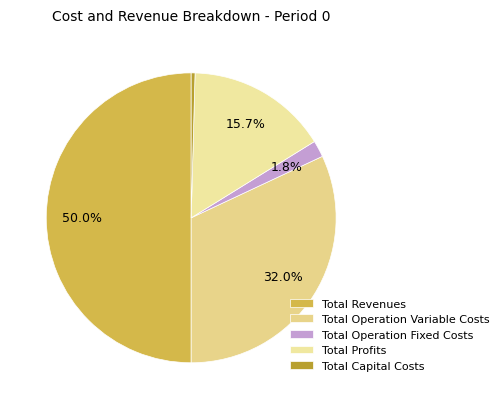

To the nearest percent, what portion does Total Profits represent?

16%